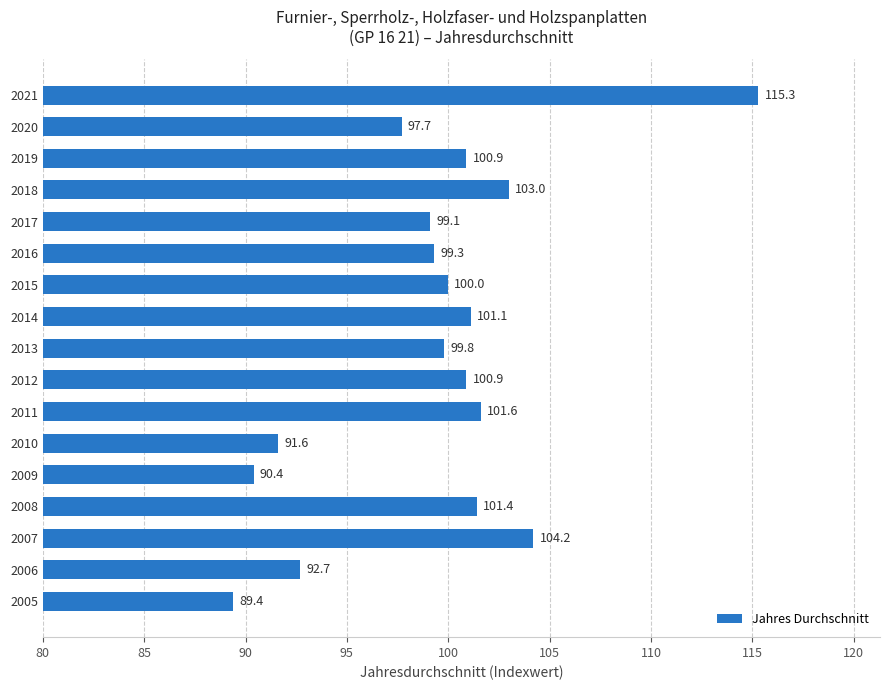

What is the change in value from 2016 to 2019?

+1.6